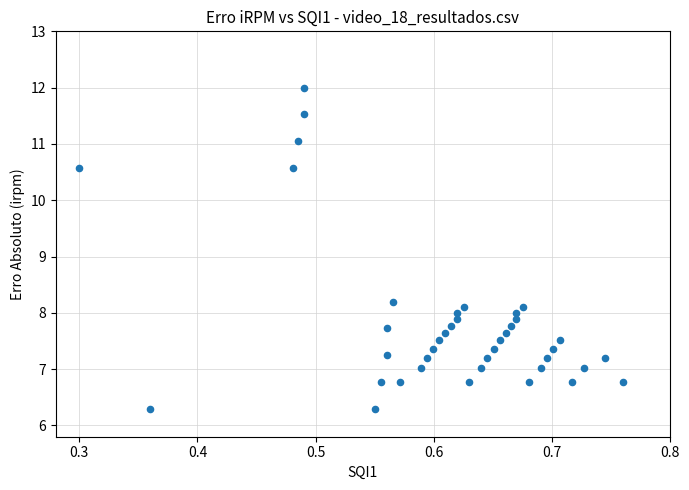

What is the range of Y values (max minus min)?

5.7